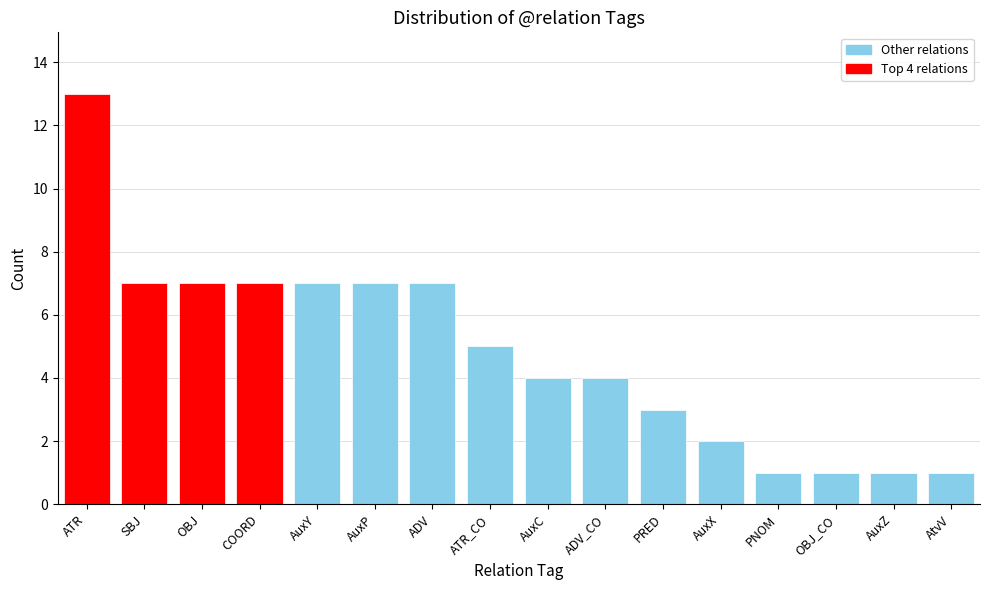

Are the bars horizontal?

No